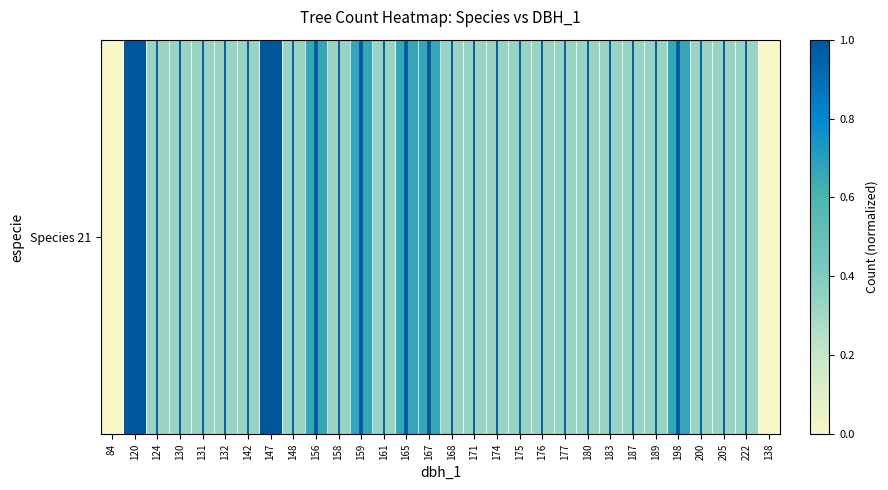

How many positive values are there?

28